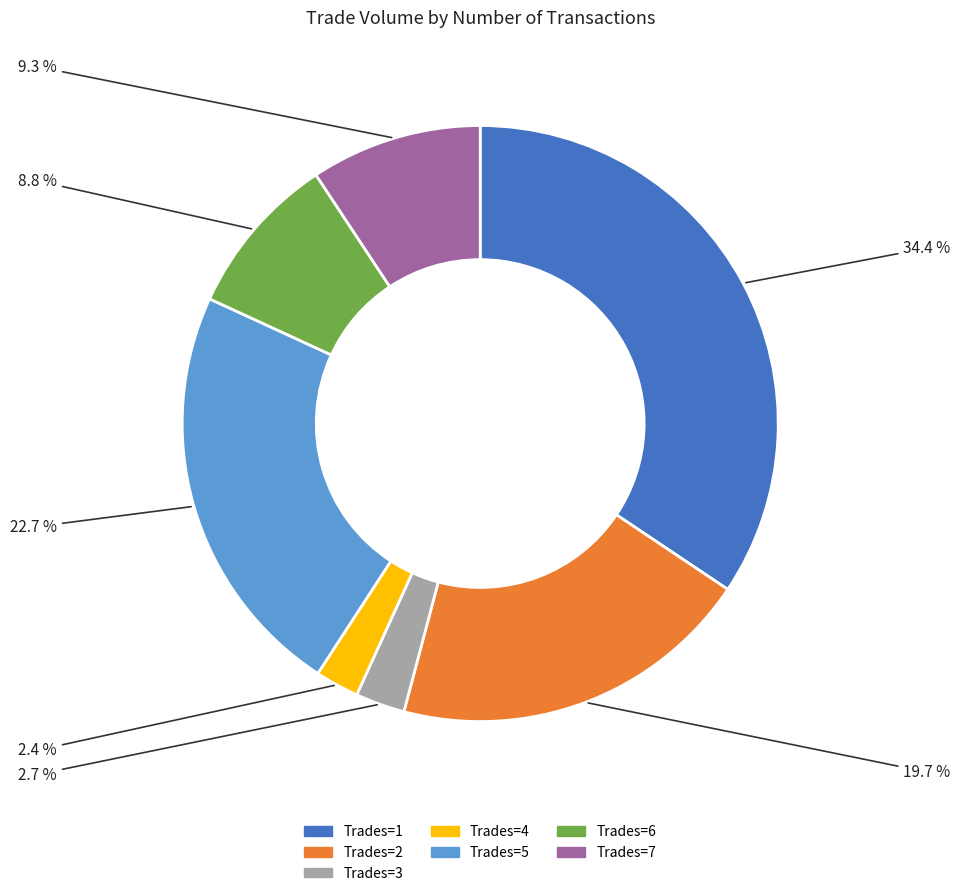

Between Trades=6 and Trades=5, which is larger?

Trades=5